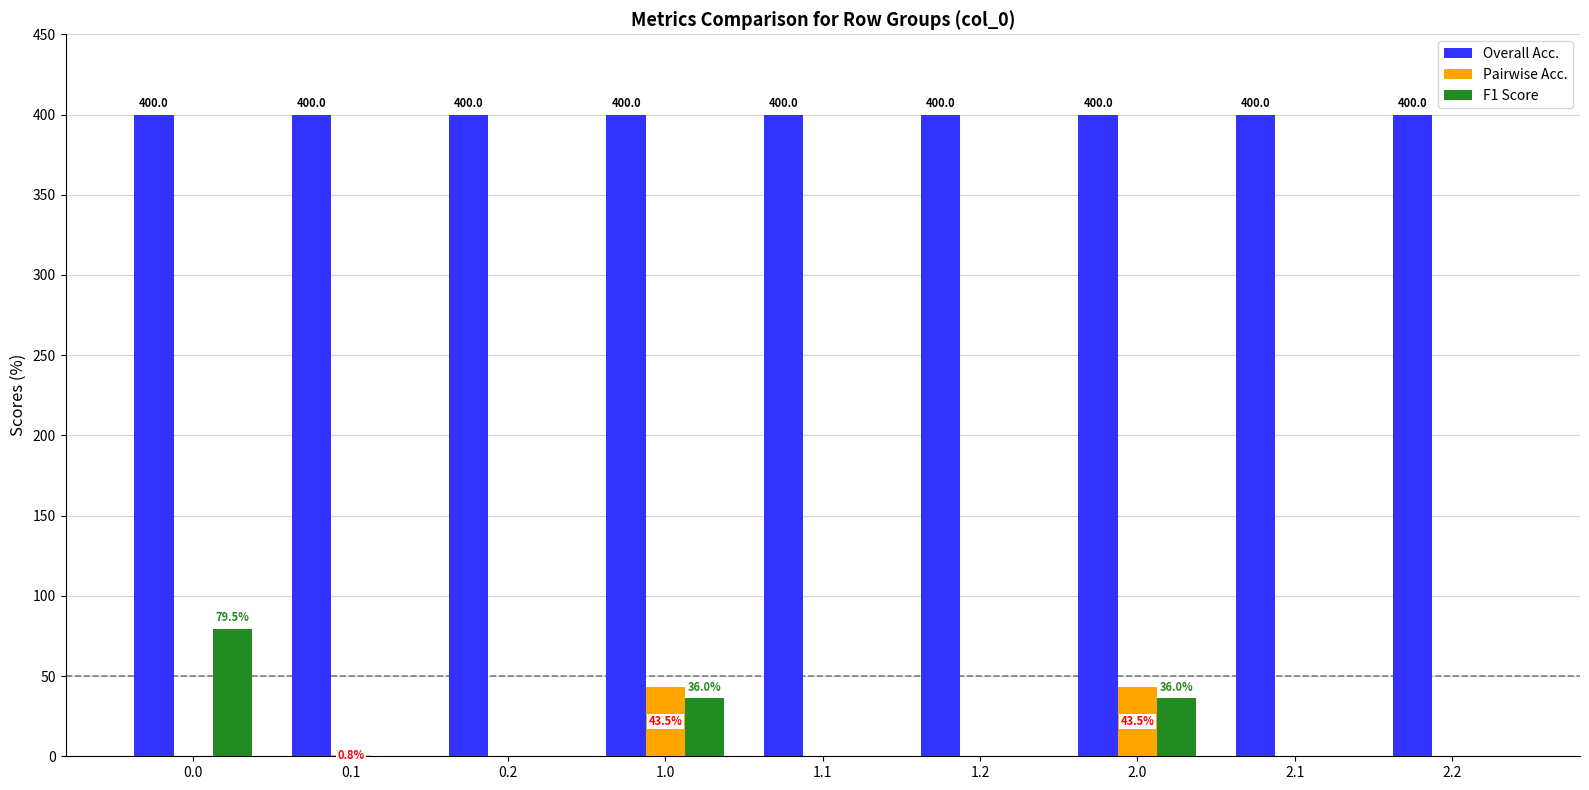

Reading left to right, what are all the values shown in this chart?

Overall Acc.: 0.0=400.0	0.1=400.0	0.2=400.0	1.0=400.0	1.1=400.0	1.2=400.0	2.0=400.0	2.1=400.0	2.2=400.0
Pairwise Acc.: 0.0=0.0	0.1=0.8	0.2=0.0	1.0=43.5	1.1=0.0	1.2=0.0	2.0=43.5	2.1=0.0	2.2=0.0
F1 Score: 0.0=79.5	0.1=0.0	0.2=0.0	1.0=36.0	1.1=0.0	1.2=0.0	2.0=36.0	2.1=0.0	2.2=0.0